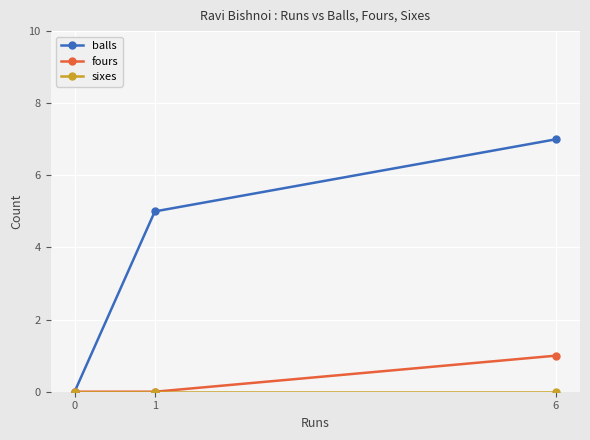

How many balls values are between 0 and 7?

3